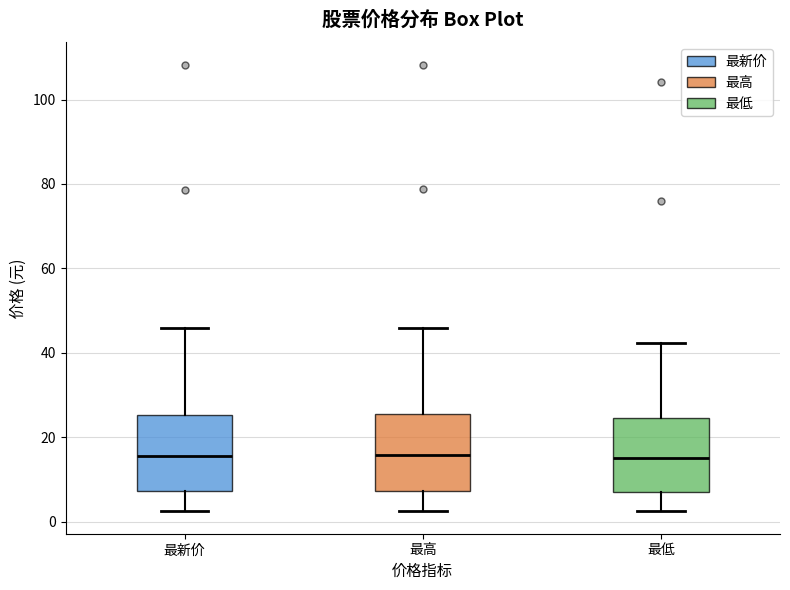

Where does the median line of the box for 最新价 sit on the y-axis? The values are not printed on the chart, so give them approximately, as read against the axis.

16